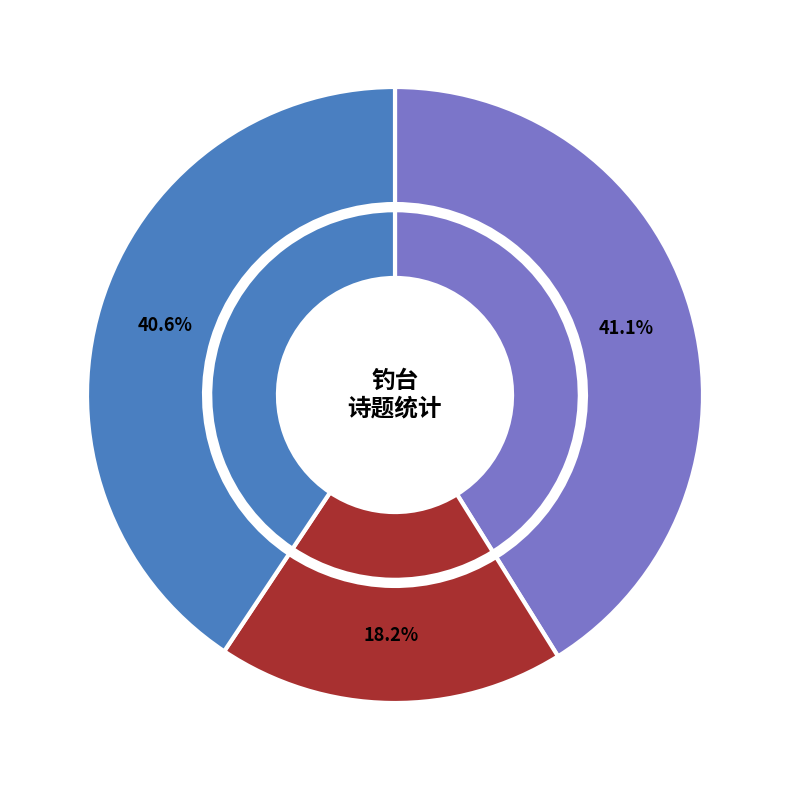

Between 分题送李仲常江阴知事 其二 钓台 and 朱可大邀同冯太史饮摩诃庵南园步至钓鱼台夜眺还宿法藏精舍次日观慈寿浮图纪游四首, which is larger?

分题送李仲常江阴知事 其二 钓台